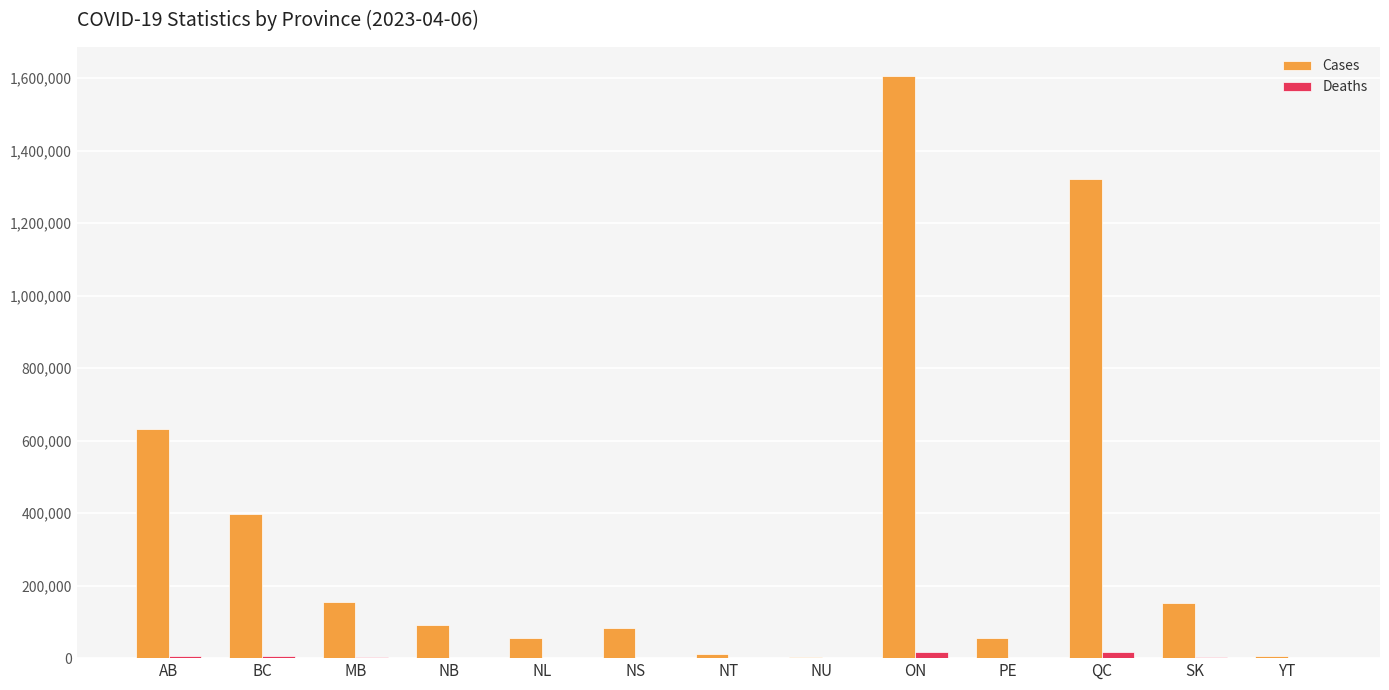

At which label is Cases closest to 804674?

AB